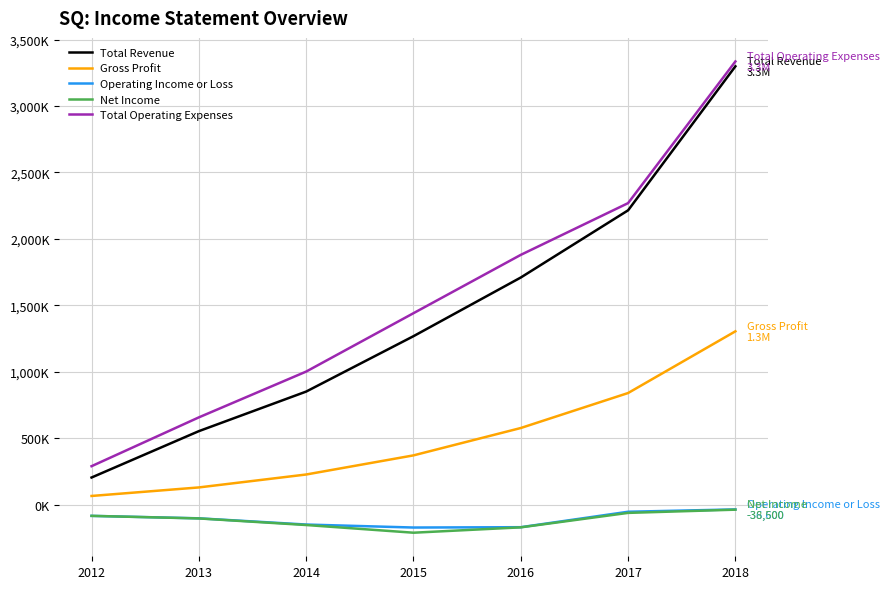

What is the value of the Gross Profit point at the 6th from the left?

839300